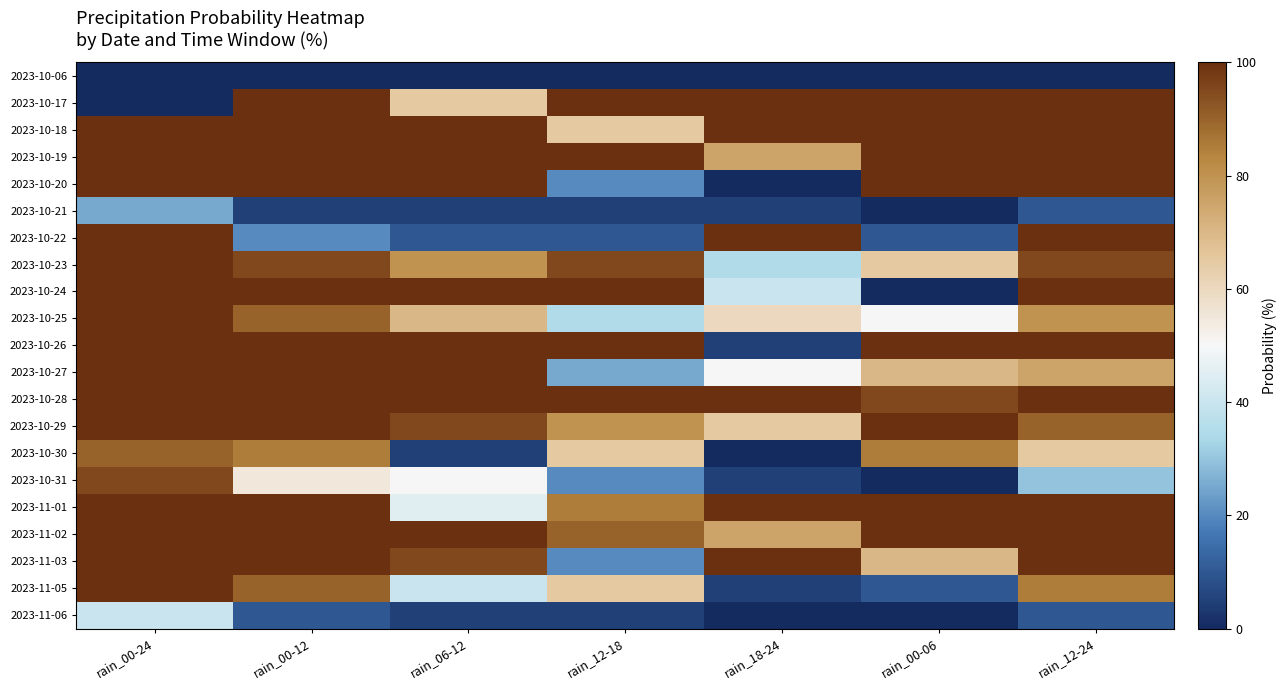

Between rain_00-24 and rain_00-06, which is larger?

rain_00-24